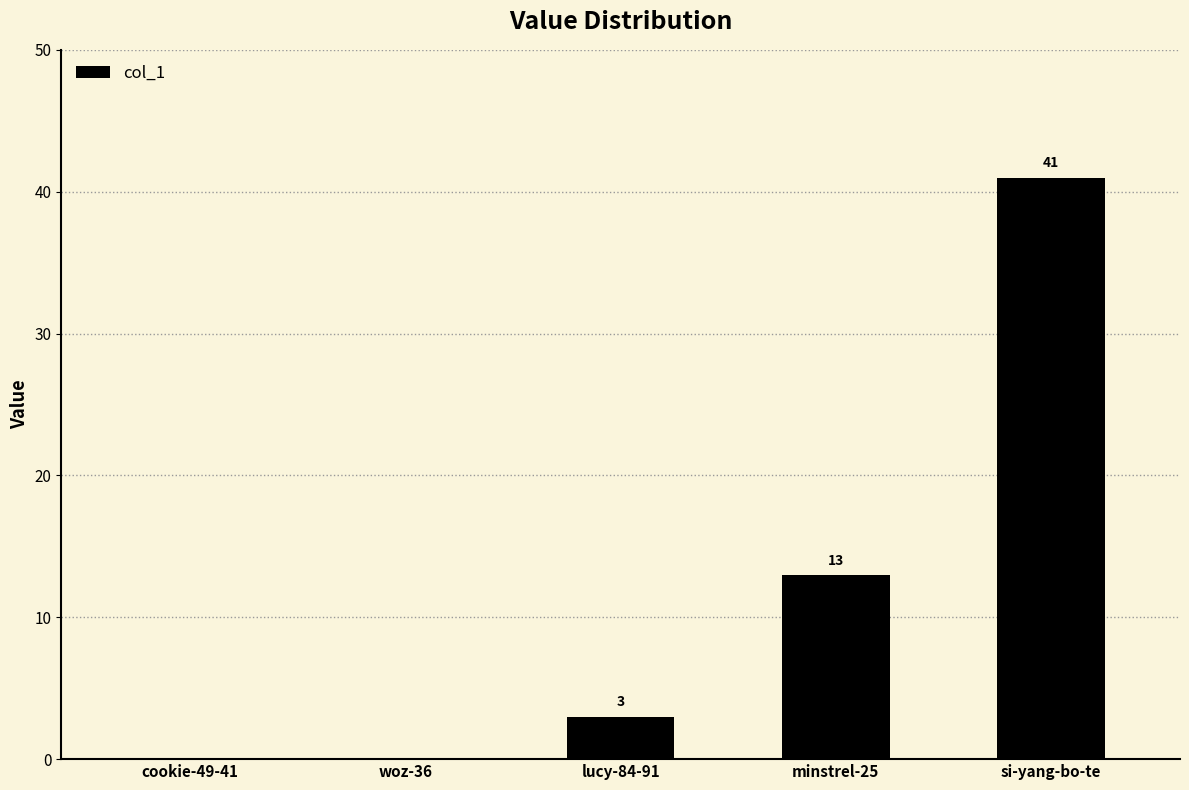

What is the sum of all values?

57